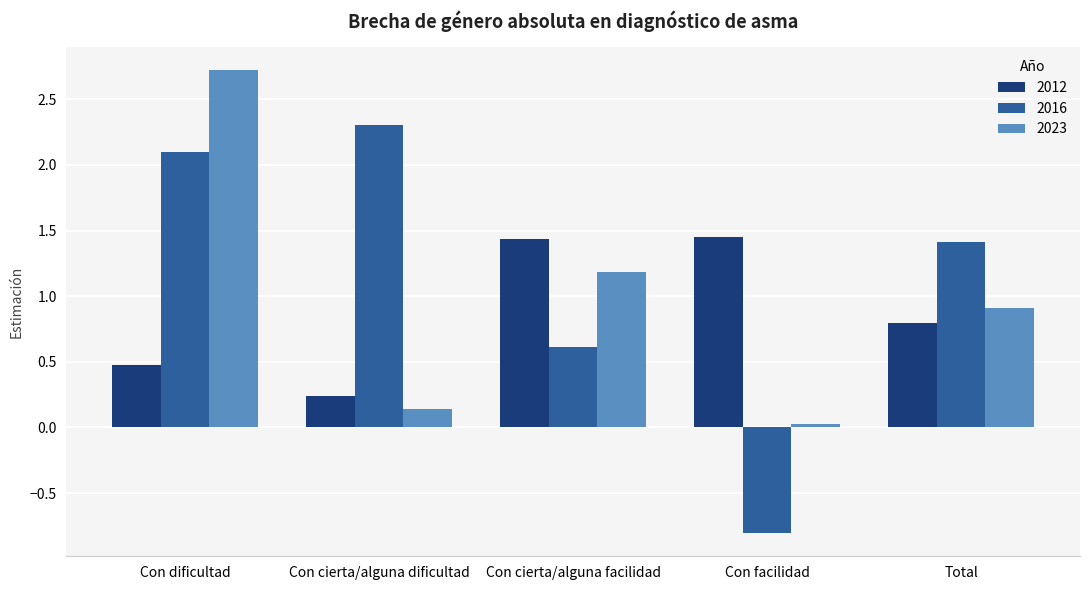

What is the total value across all series at Con facilidad?

0.7